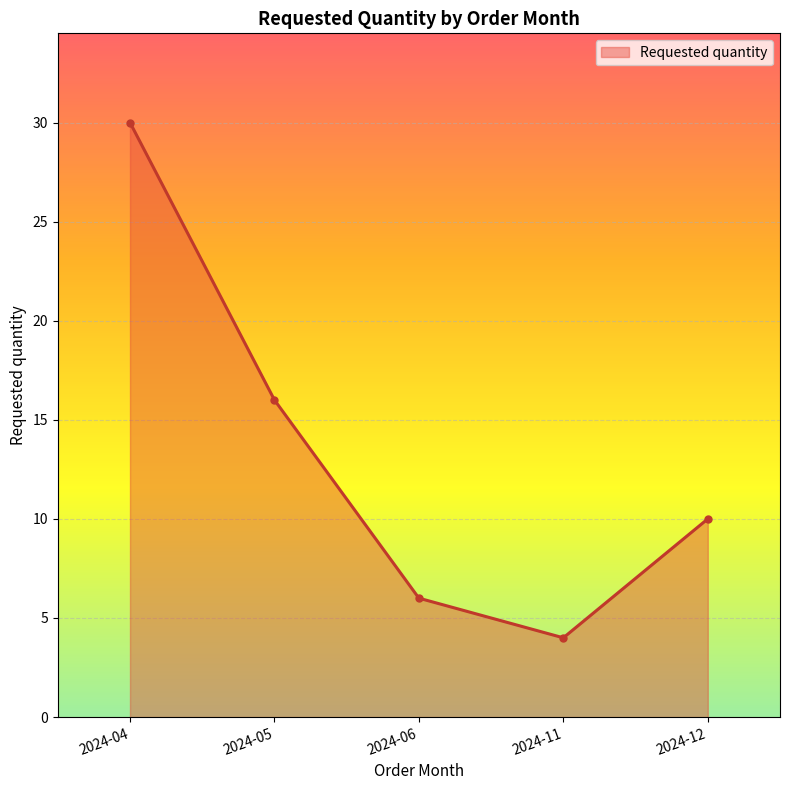

Reading left to right, transcribe all the data shown in this chart.

2024-04=30	2024-05=16	2024-06=6	2024-11=4	2024-12=10